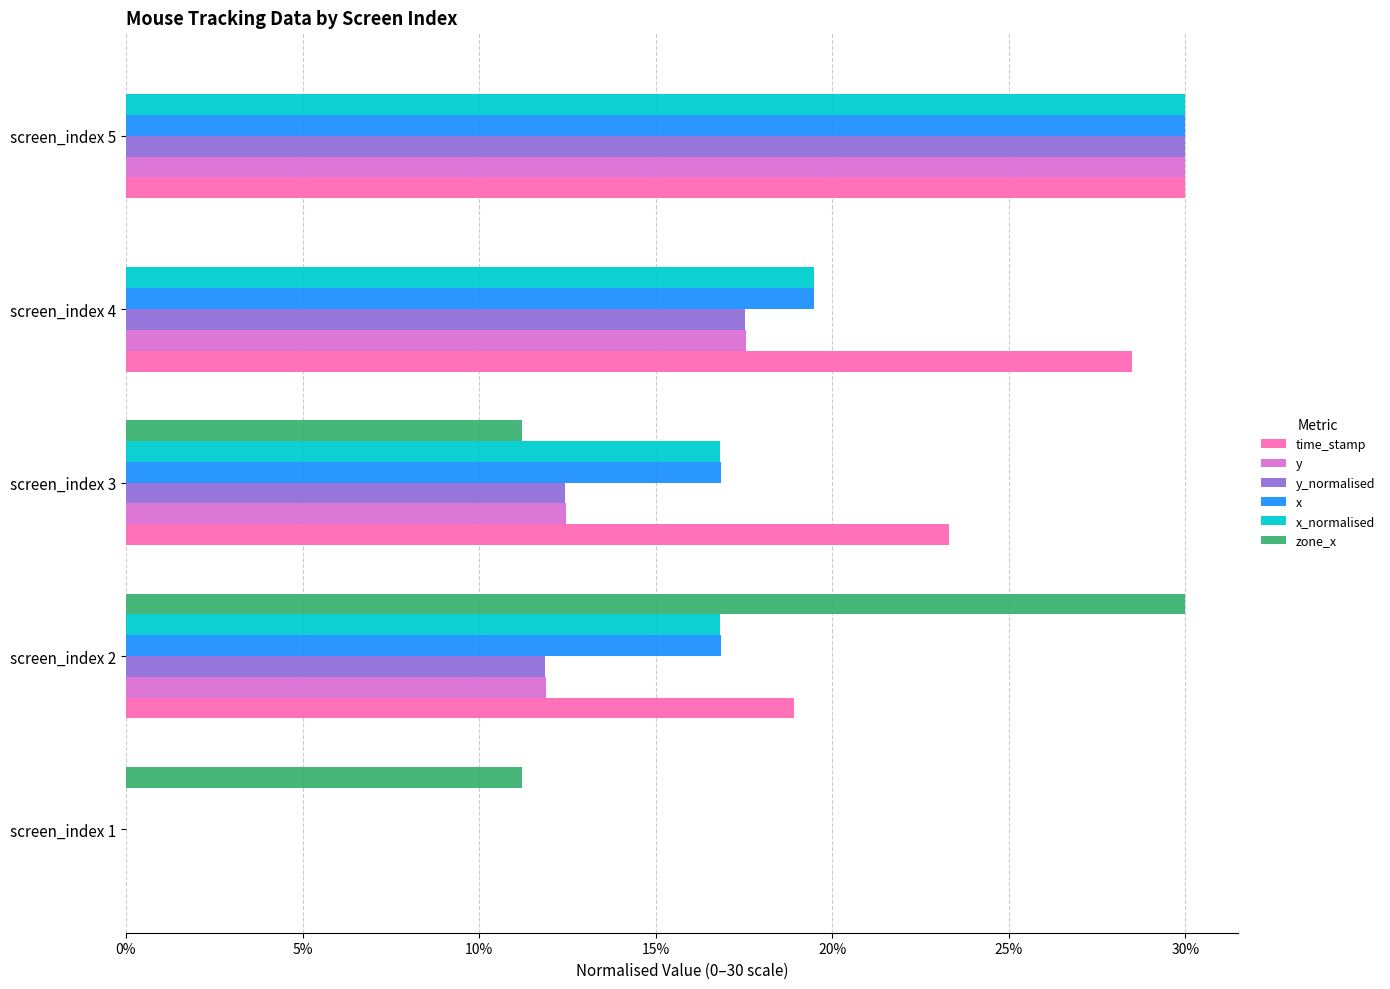

What is the highest value of the time_stamp series?

30.0